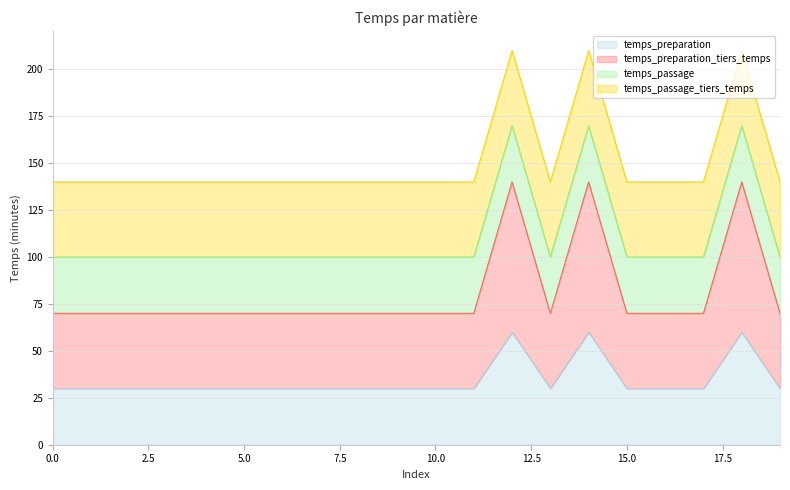

Which series has the largest range (max minus min)?

temps_preparation_tiers_temps